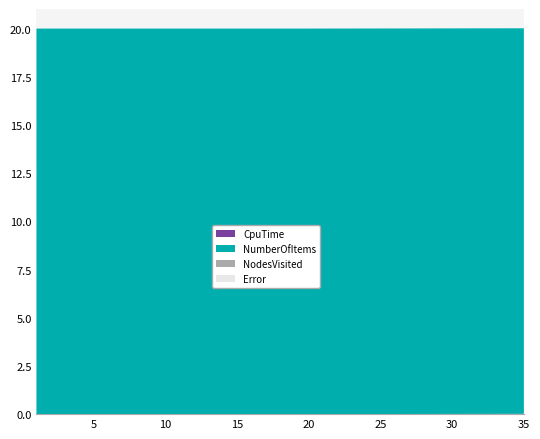

Reading left to right, what are all the values shown in this chart?

CpuTime: 1=0.0	2=0.0	3=0.0	4=0.0	5=0.0	6=0.0	7=0.0	8=0.0	9=0.0	10=0.0	11=0.0	12=0.0	13=0.0	14=0.0	15=0.0	16=0.0	17=0.0	18=0.0	19=0.0	35=0.0
NumberOfItems: 1=20.0	2=20.0	3=20.0	4=20.0	5=20.0	6=20.0	7=20.0	8=20.0	9=20.0	10=20.0	11=20.0	12=20.0	13=20.0	14=20.0	15=20.0	16=20.0	17=20.0	18=20.0	19=20.0	35=20.0
NodesVisited: 1=0.0	2=0.0	3=0.0	4=0.0	5=0.0	6=0.0	7=0.0	8=0.0	9=0.0	10=0.0	11=0.0	12=0.0	13=0.0	14=0.0	15=0.0	16=0.0	17=0.0	18=0.0	19=0.0	35=0.0
Error: 1=0.0	2=0.0	3=0.0	4=0.0	5=0.0	6=0.0	7=0.0	8=0.0	9=0.0	10=0.0	11=0.0	12=0.0	13=0.0	14=0.0	15=0.0	16=0.0	17=0.0	18=0.0	19=0.0	35=0.0